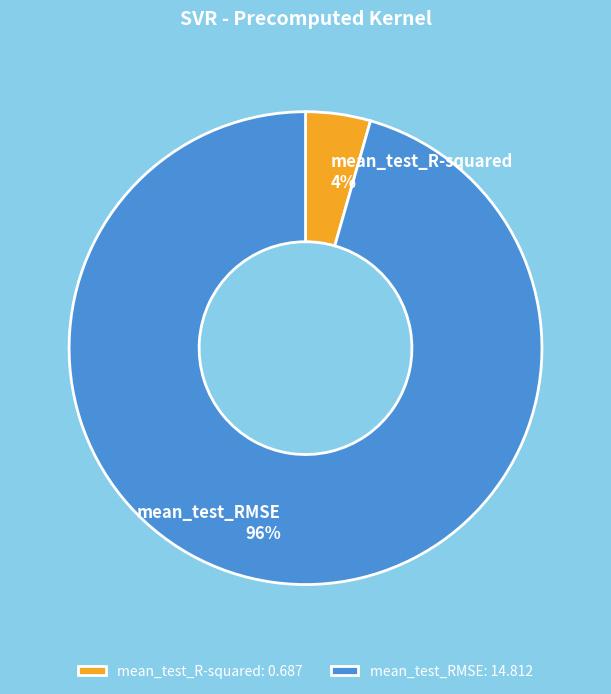

How many segments does this pie chart have?

2